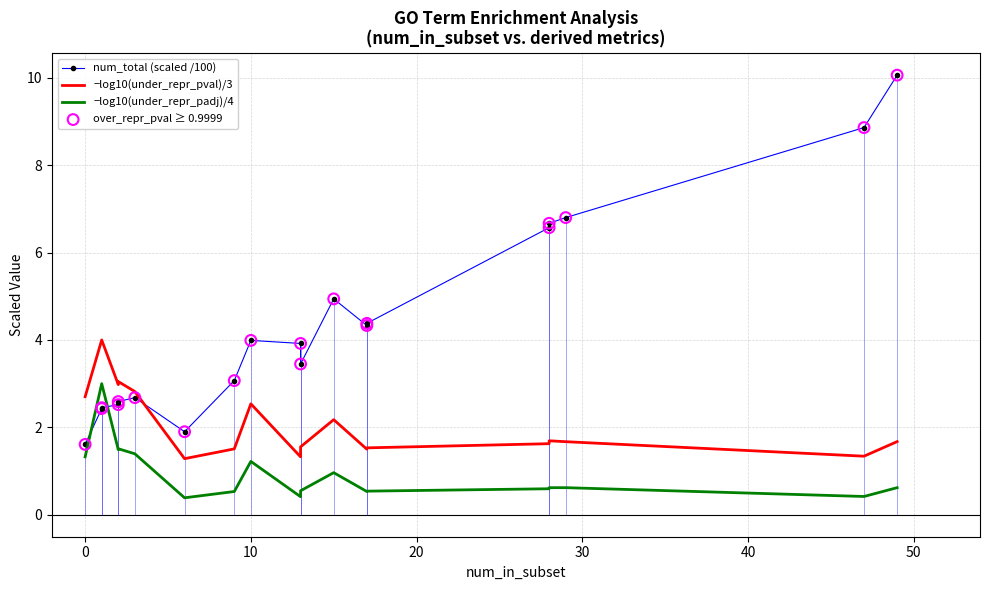

Which series contains the highest Y value?

num_total (scaled /100)